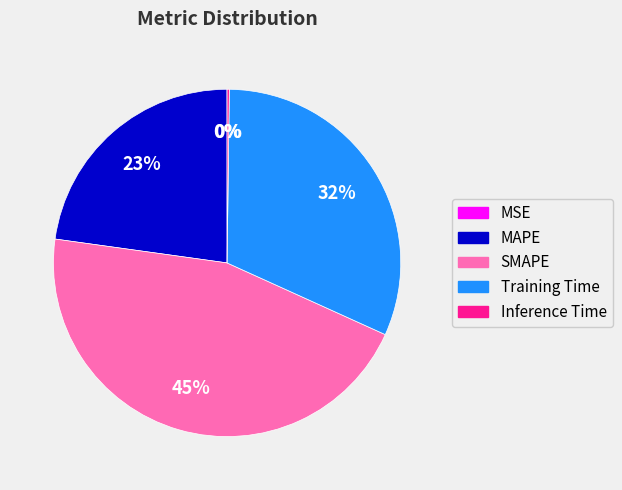

Which slice is the largest?

SMAPE